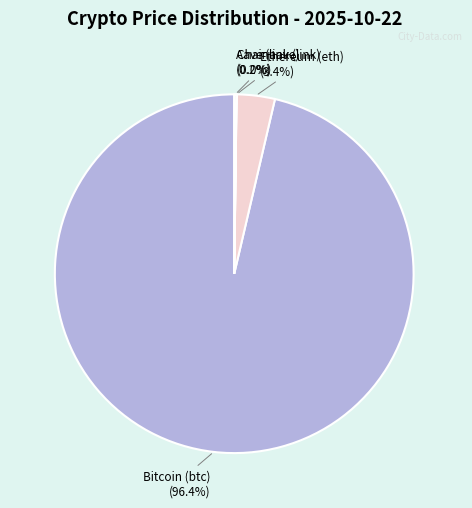

Which slice represents more than half of the pie?

Bitcoin (btc)